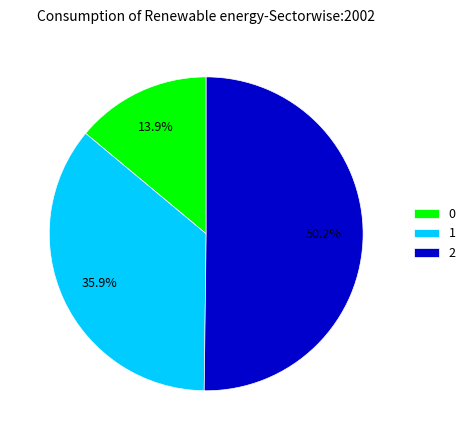

To the nearest percent, what portion does 1 represent?

36%